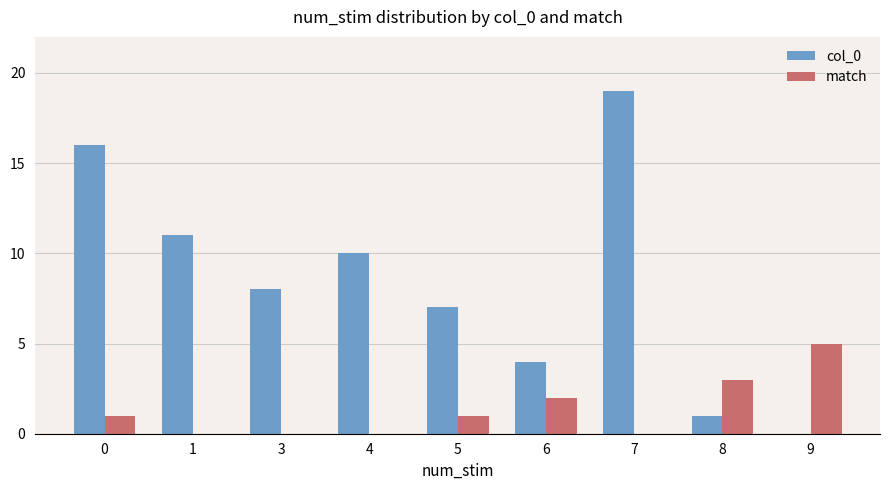

Is the value of col_0 at 7 greater than the value of match at 8?

Yes